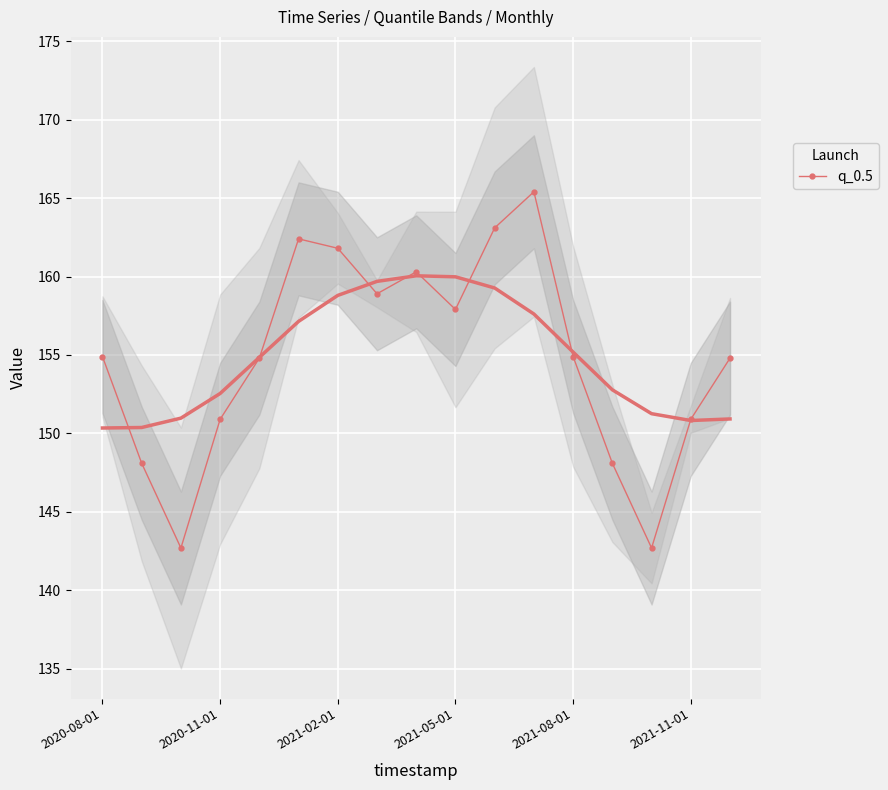

How many points are higher than both their immediate neighbors (excluding endpoints)?

3